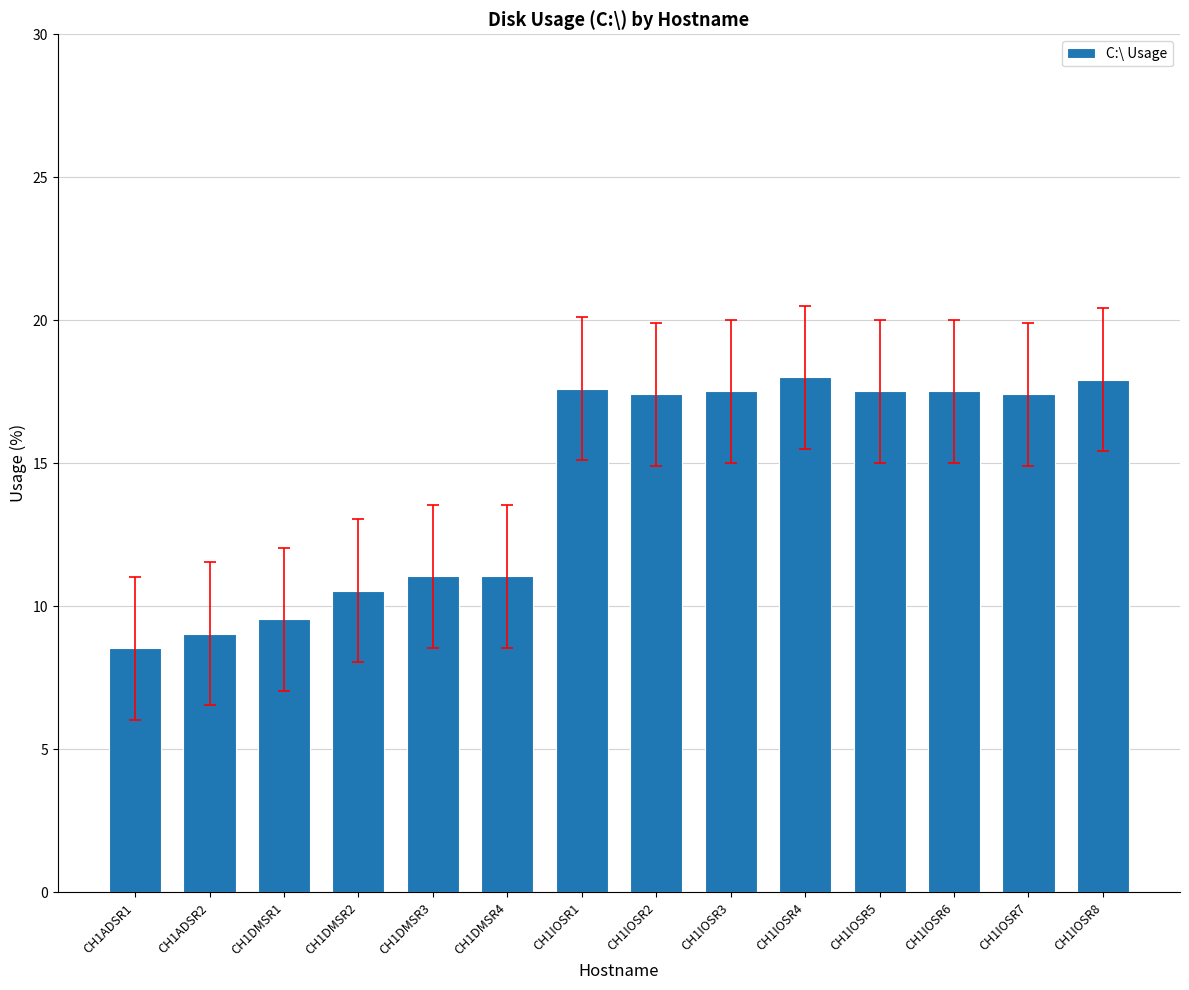

What is the difference between the second highest and minimum values?

9.4